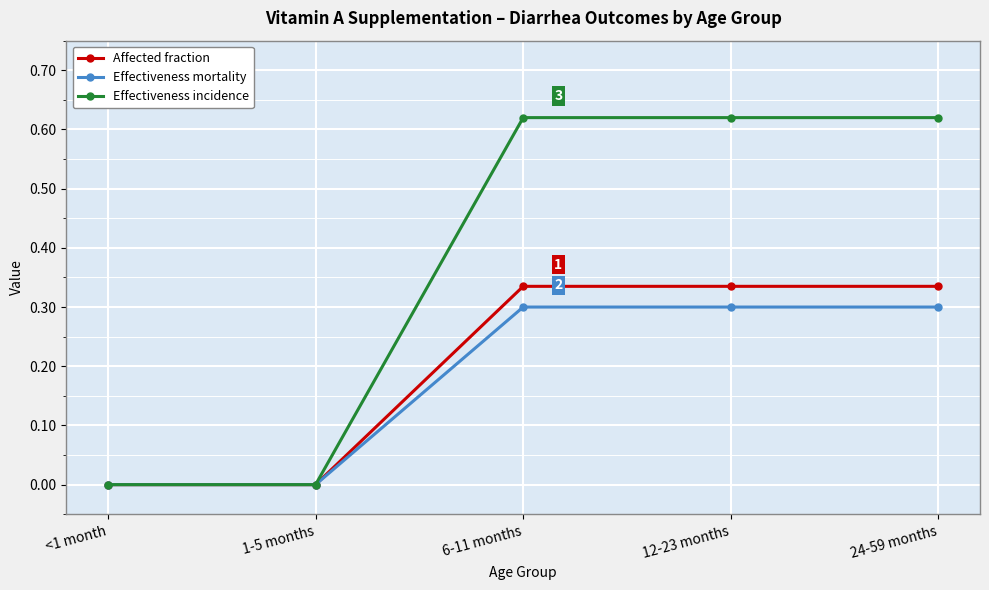

How many categories are shown in the chart?

5